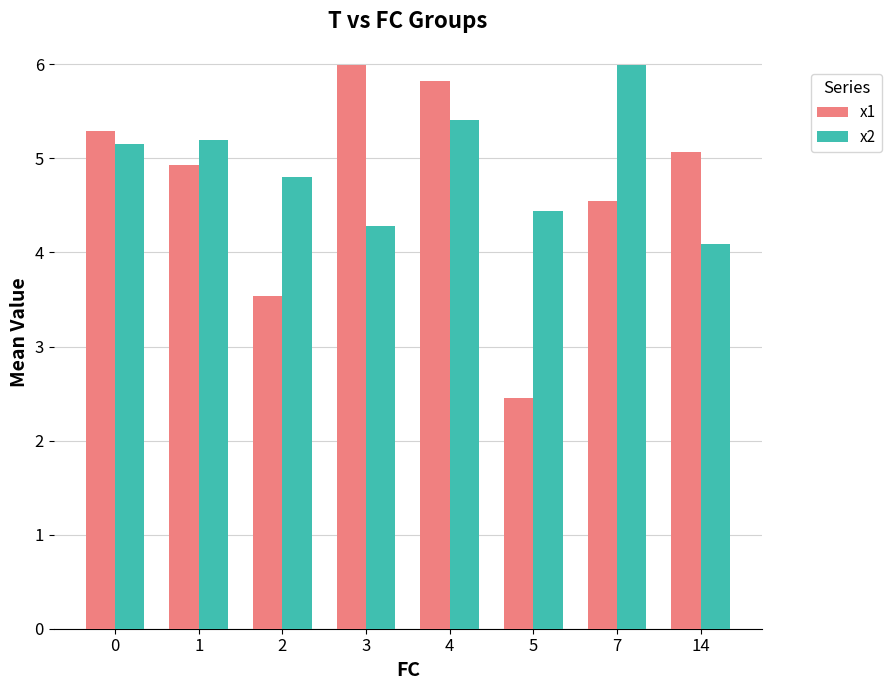

Is the value of x2 at 7 greater than the value of x1 at 14?

Yes